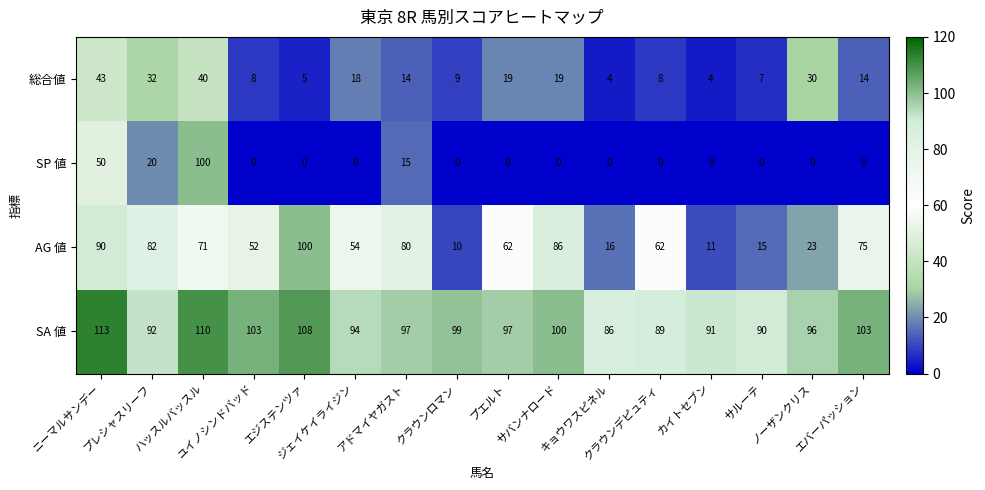

Which series has the widest spread of values?

SP 値